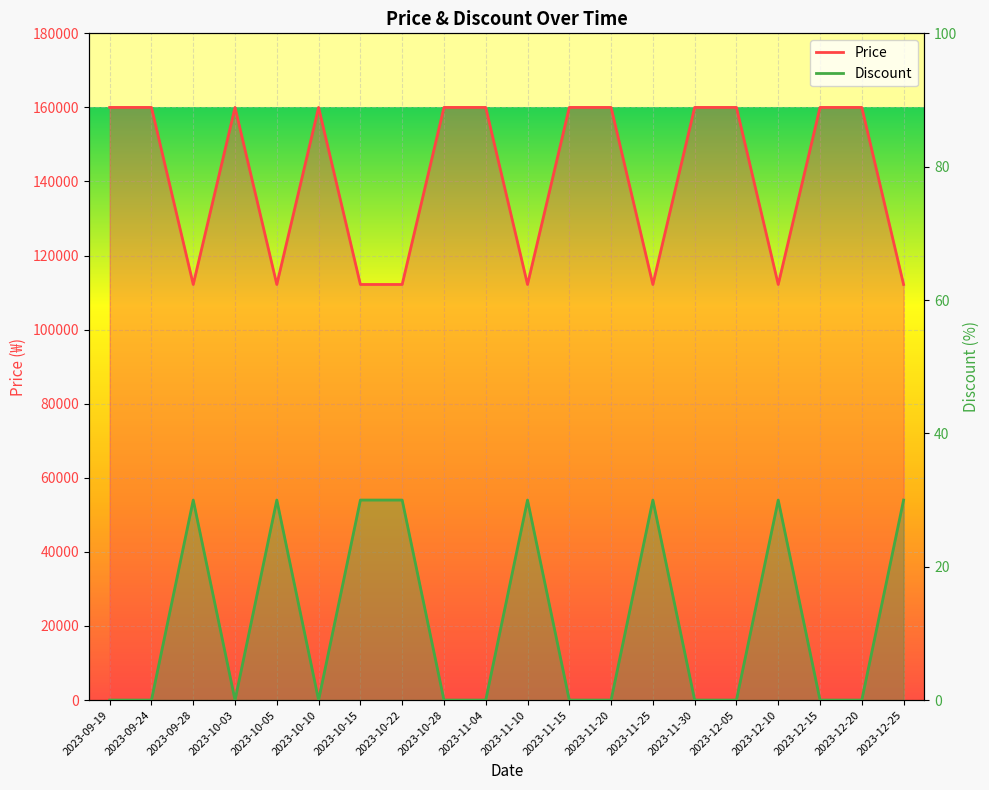

What is the label of the 2nd point from the left?

2023-09-24